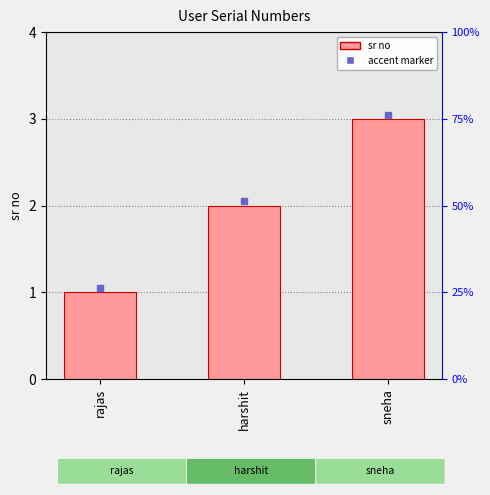

What is the sum of the values at sneha and harshit?

5